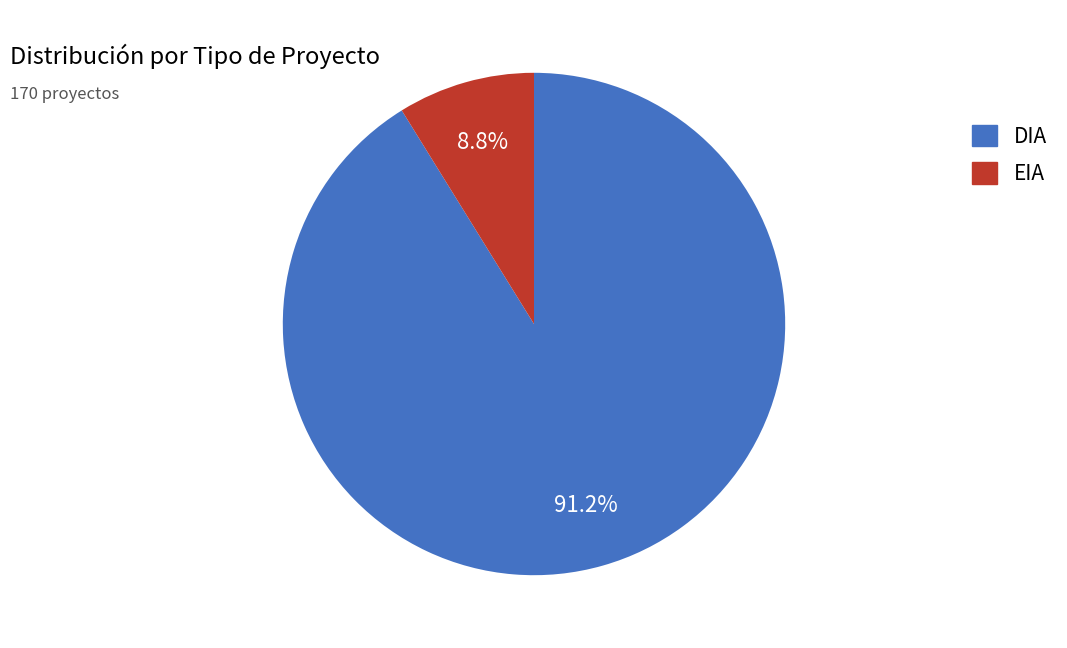

The DIA slice represents 84% of the pie. True or false?

False